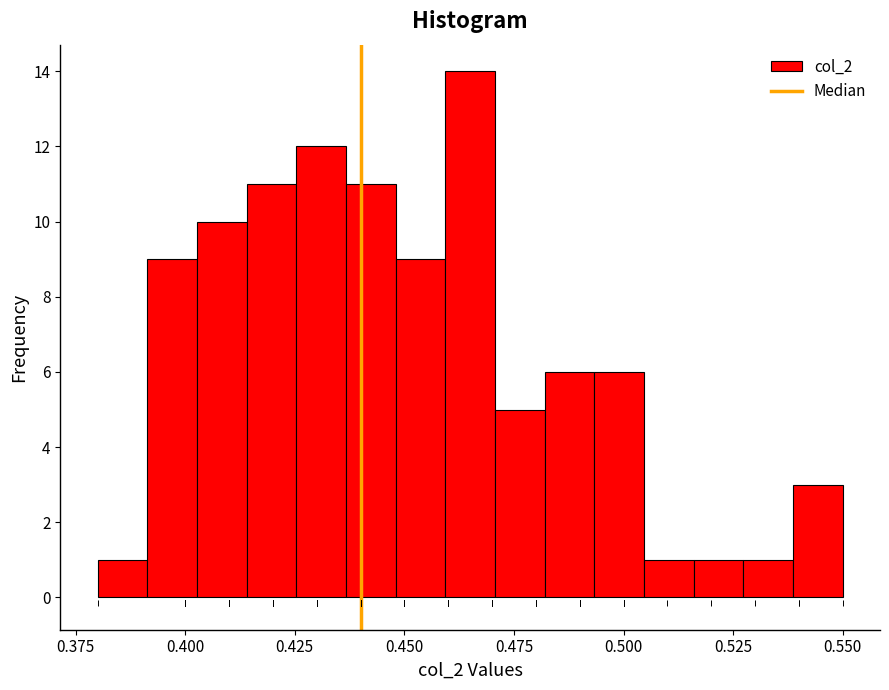

Read against the x-axis, roughly where is the centre of the tallest bar?

0.465